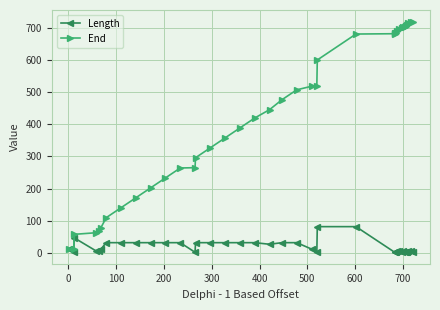

What is the maximum value for End?

721